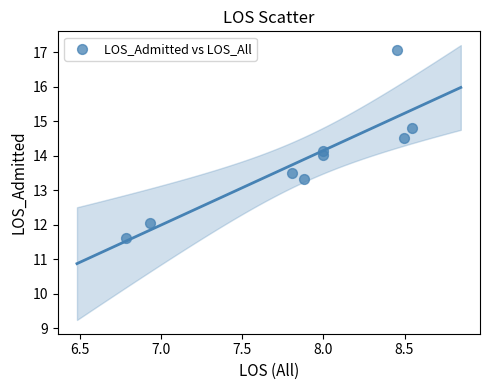

What is the range of X values (max minus min)?

1.8